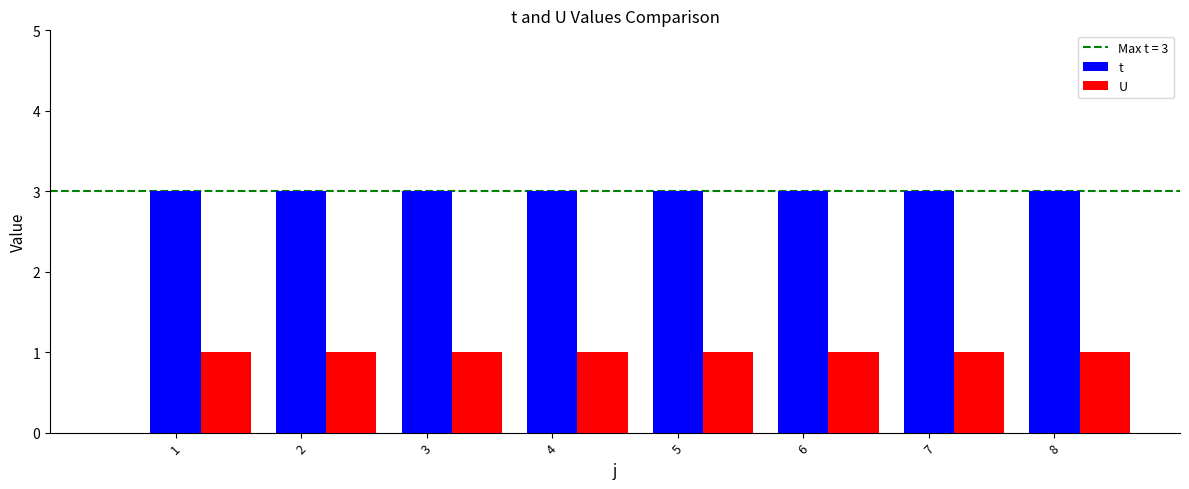

What is the total value across all series at 2?

4